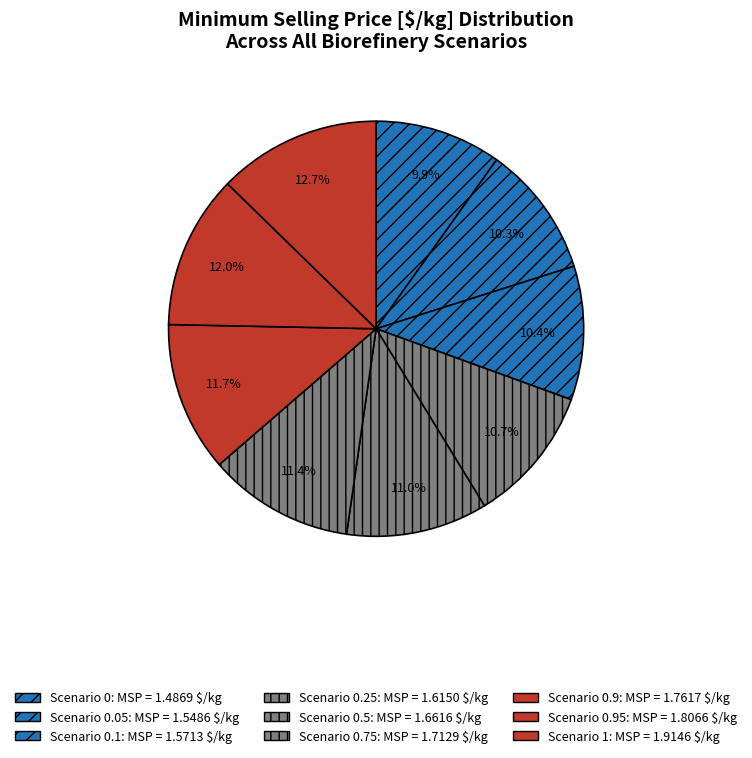

Is there a majority slice in this chart?

No